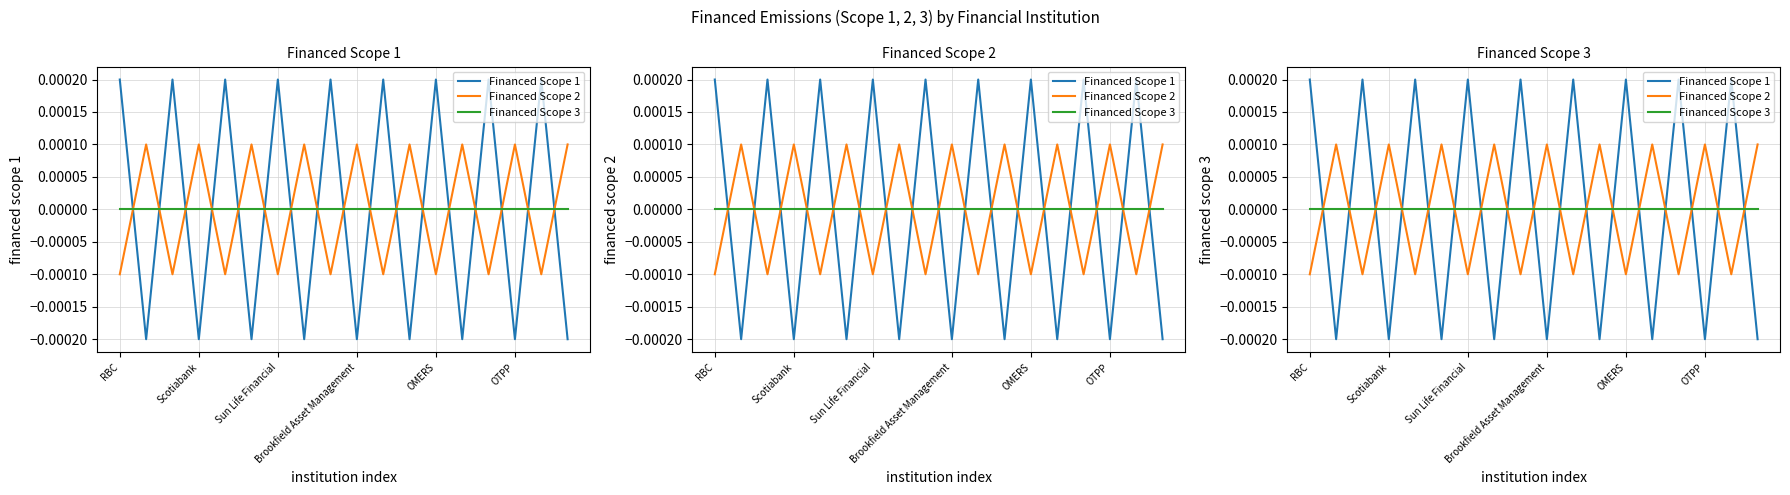

At how many categories does at least one series exceed 0?

18